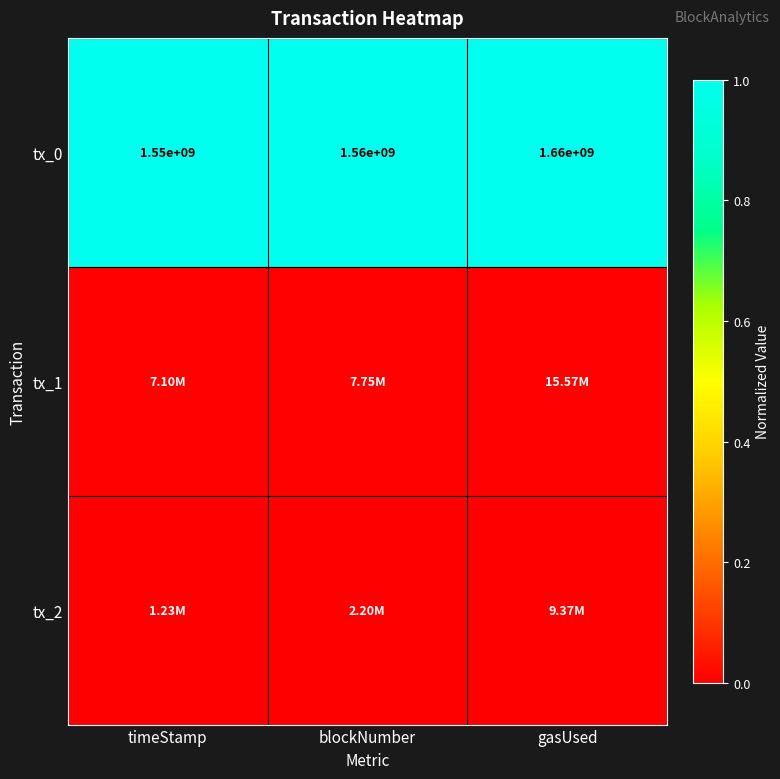

List the labels in order of tx_0 value, largest first.

gasUsed, blockNumber, timeStamp